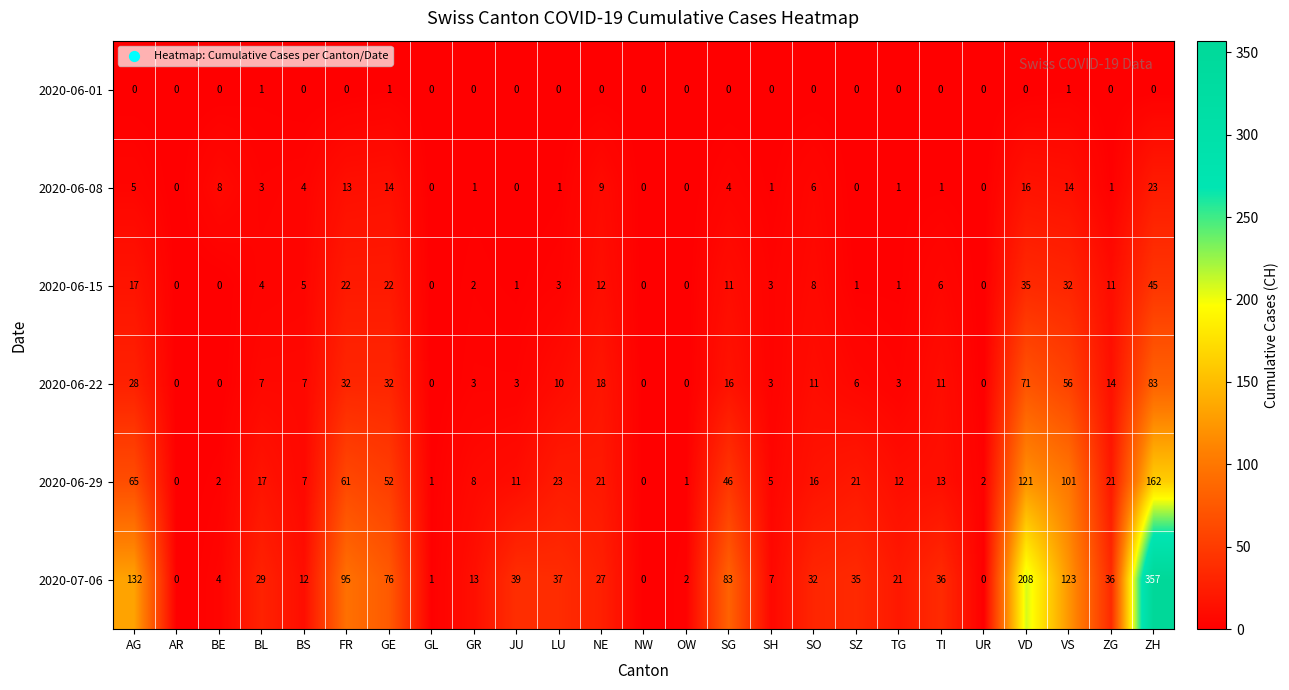

Which series has the largest total across all categories?

2020-07-06